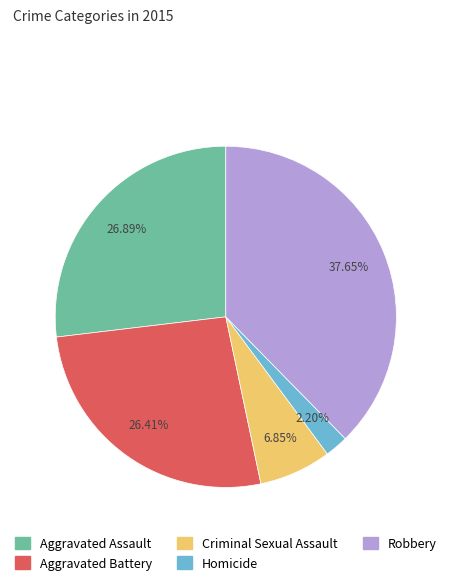

Which category has the smallest portion of the pie?

Homicide